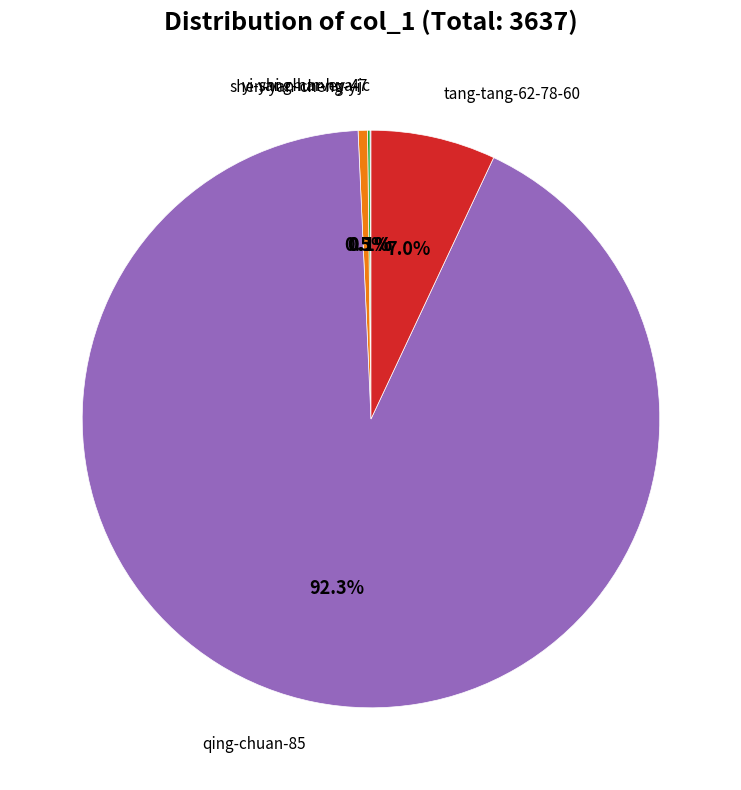

Which category has the biggest portion of the pie?

qing-chuan-85